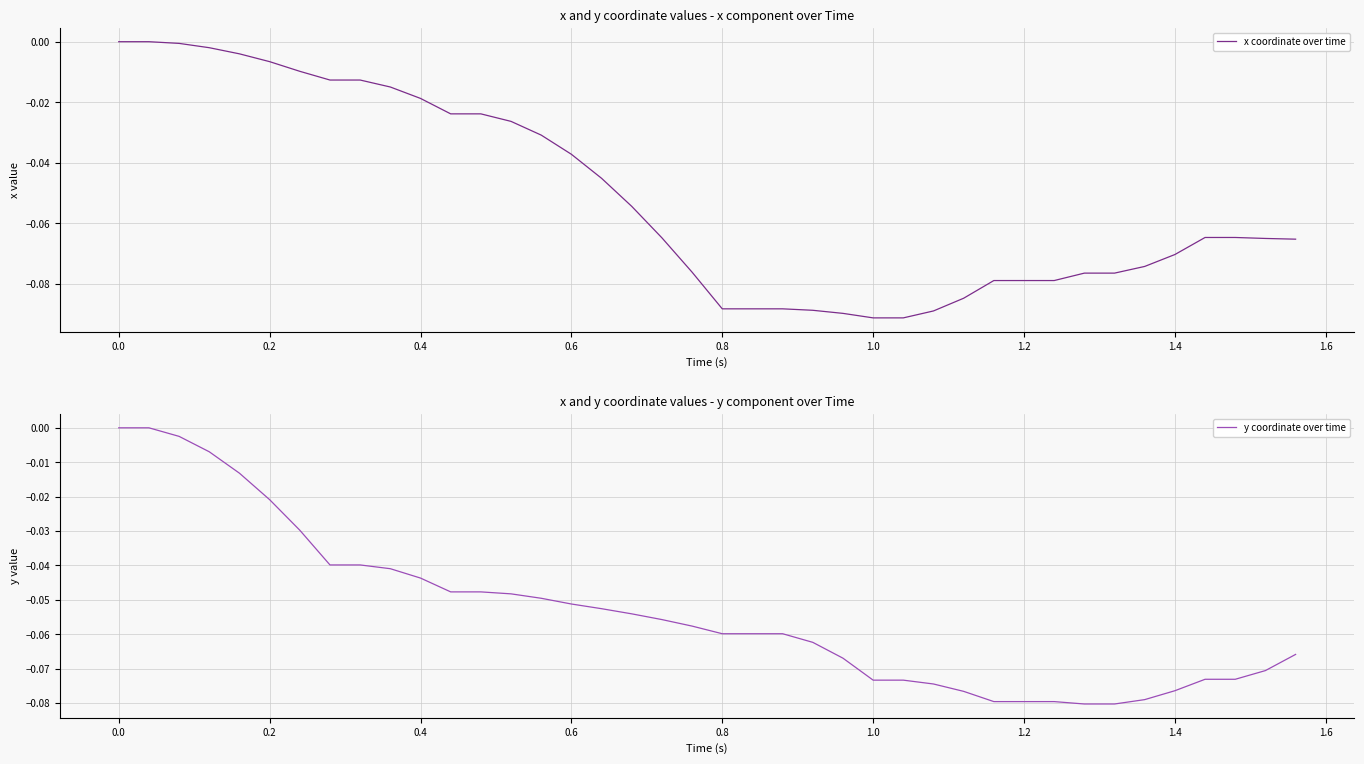

Is it true that y coordinate over time equals -0.1 at 34?

False